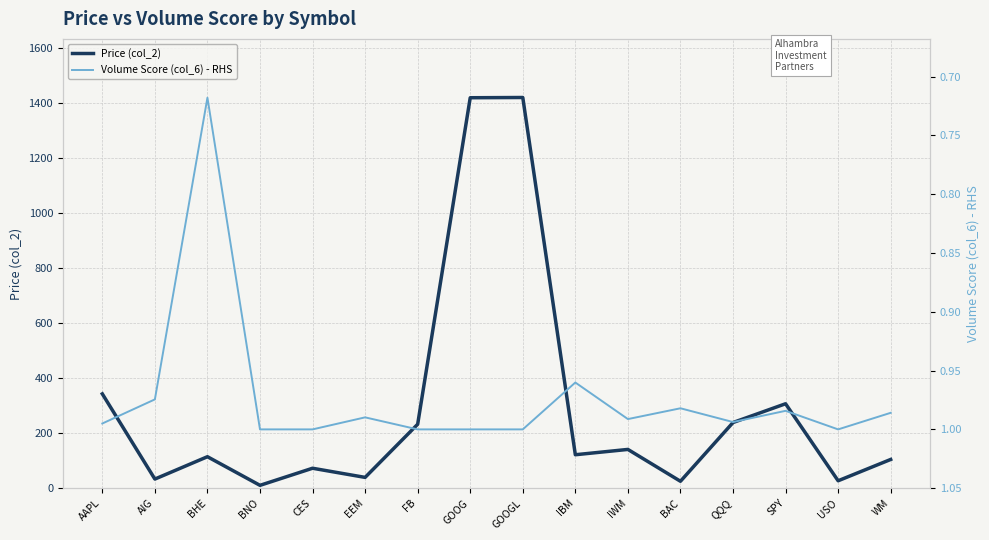

What is the total value across all series at QQQ?

239.7